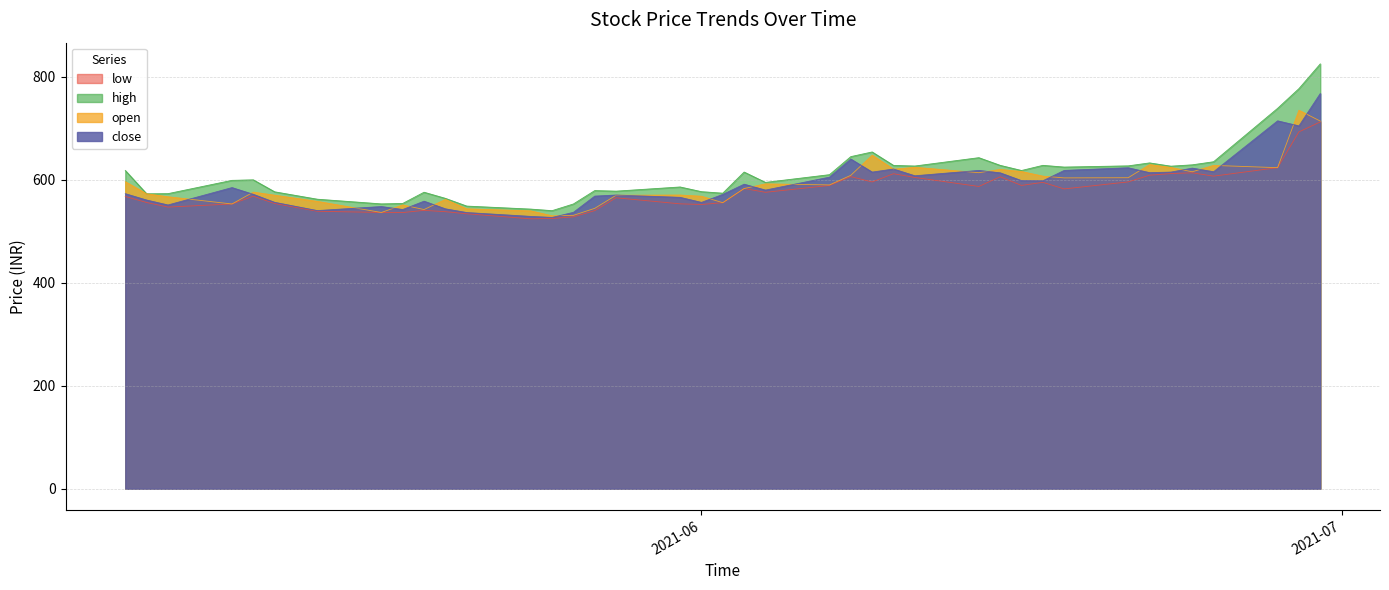

Reading left to right, extract all data points from this chart.

close: 573.0	560.6	551.0	584.8	571.7	556.1	540.1	548.0	542.2	558.4	543.5	536.4	528.9	526.9	536.8	568.2	570.4	565.9	556.0	571.5	591.4	580.0	605.1	640.2	614.9	620.9	607.8	618.1	613.5	598.3	598.0	618.1	623.3	613.8	614.9	622.6	615.6	714.4	704.6	767.5
open: 596.2	572.8	567.0	553.0	576.0	570.0	558.0	536.5	551.1	542.2	561.8	543.5	539.5	530.0	530.9	544.5	569.9	570.4	568.0	555.5	583.0	592.0	590.0	608.6	647.7	620.5	624.2	613.8	620.0	616.0	607.0	603.6	604.0	629.5	623.9	615.5	627.9	623.5	735.0	714.0
high: 618.0	572.8	573.0	598.9	599.9	576.6	562.2	553.1	554.0	575.8	563.9	548.9	543.0	540.0	553.0	579.0	577.9	586.0	576.9	574.0	615.0	594.9	609.9	645.0	654.0	627.9	626.7	642.9	628.0	618.0	628.0	624.6	627.0	632.8	626.4	629.0	635.0	738.7	777.0	825.0
low: 567.5	555.9	547.0	553.0	568.0	553.9	538.8	536.5	536.3	540.6	538.0	534.0	524.1	524.8	528.0	540.0	565.0	553.2	552.0	555.5	583.0	575.6	589.0	606.1	595.8	611.8	604.5	587.0	605.8	589.0	595.0	582.2	595.9	608.9	612.0	613.5	607.0	623.5	693.0	712.3